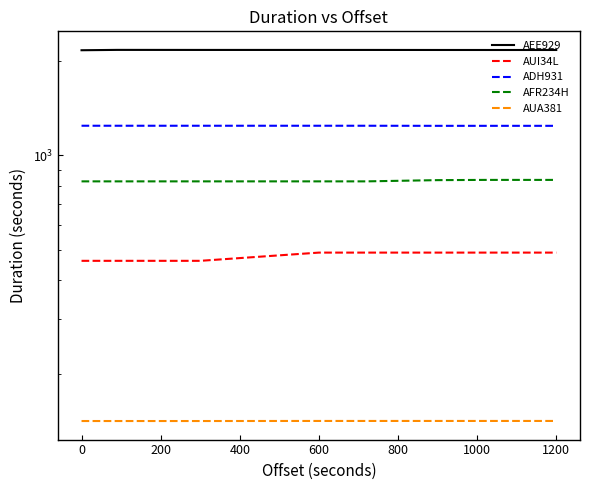

Which has a higher value, 200 or 600?

200